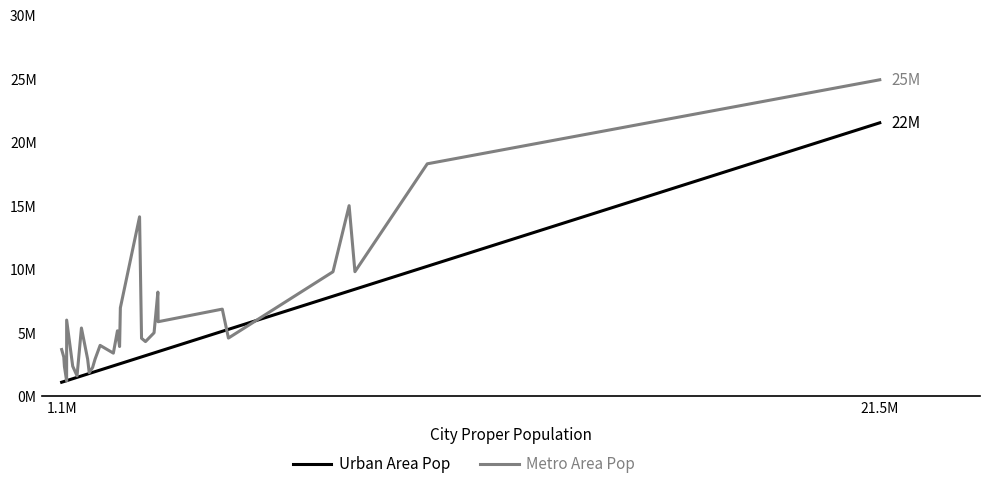

At how many categories does at least one series exceed 17945858?

2